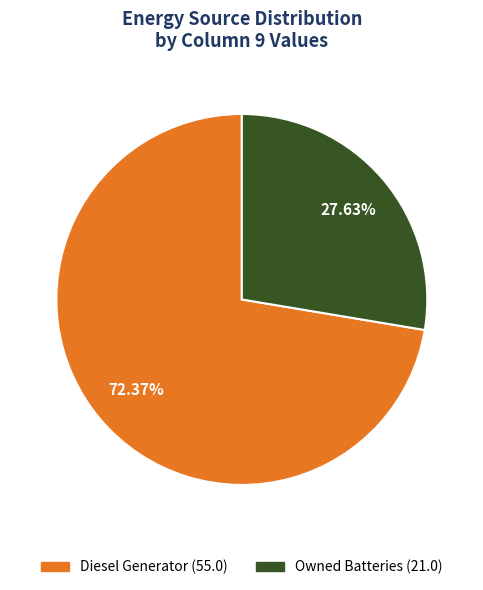

Is there a majority slice in this chart?

Yes